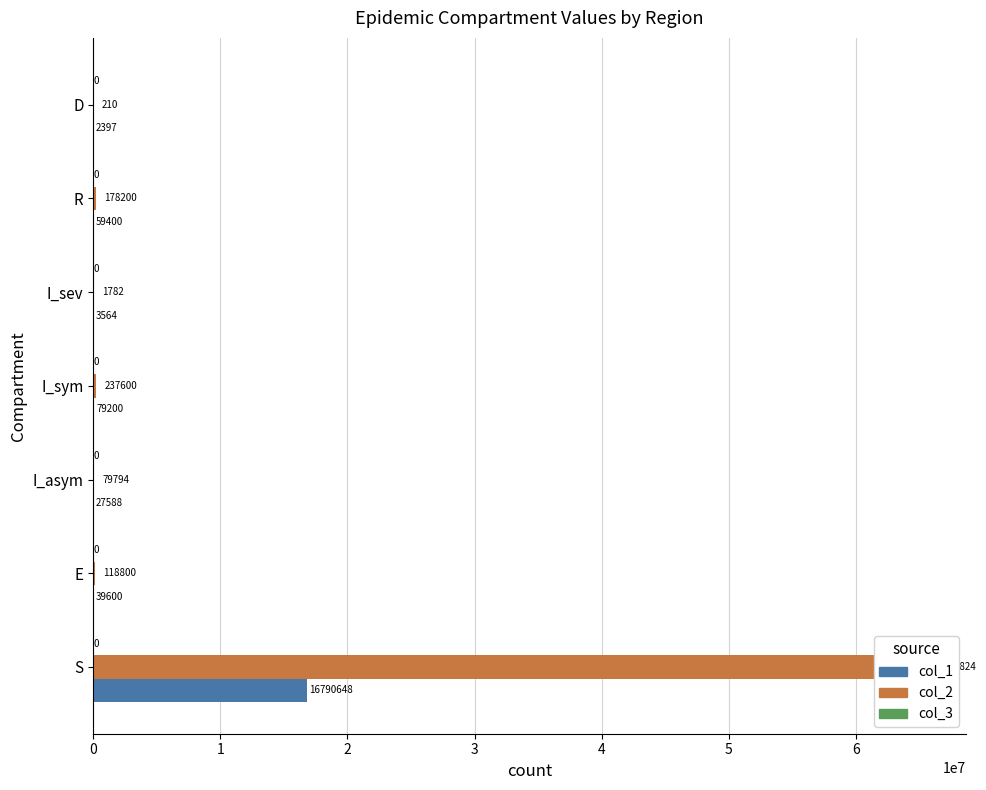

What is the difference between the maximum and minimum values in the col_2 series?

65383614.0